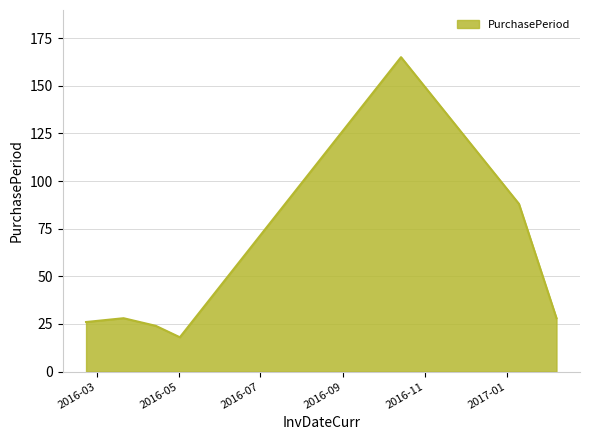

What is the greatest value displayed?

165